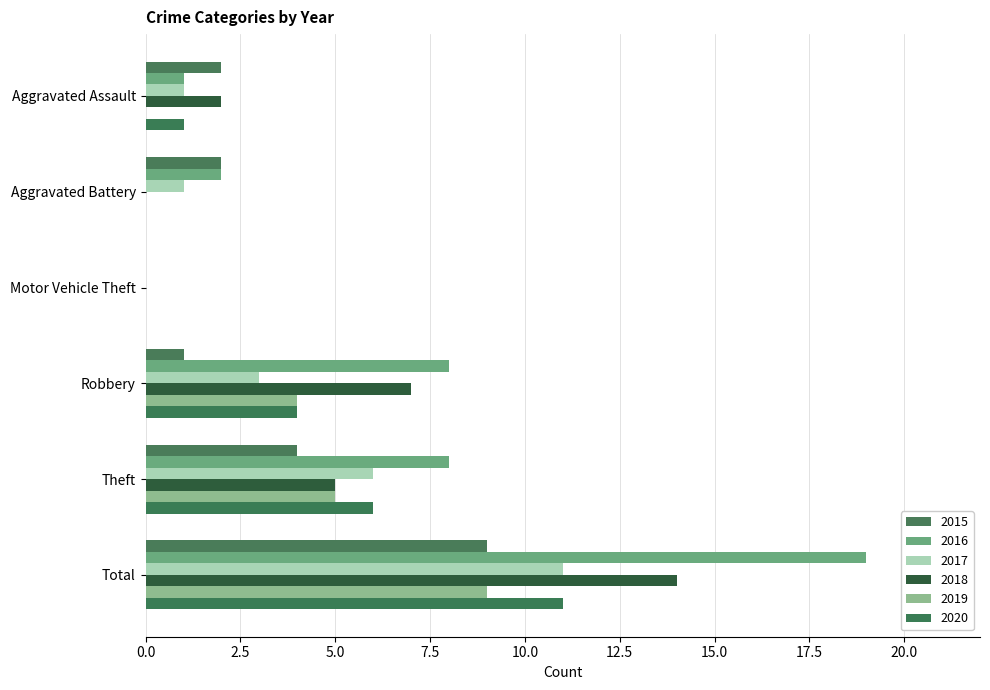

Which category has the lowest value in the 2017 series?

Motor Vehicle Theft